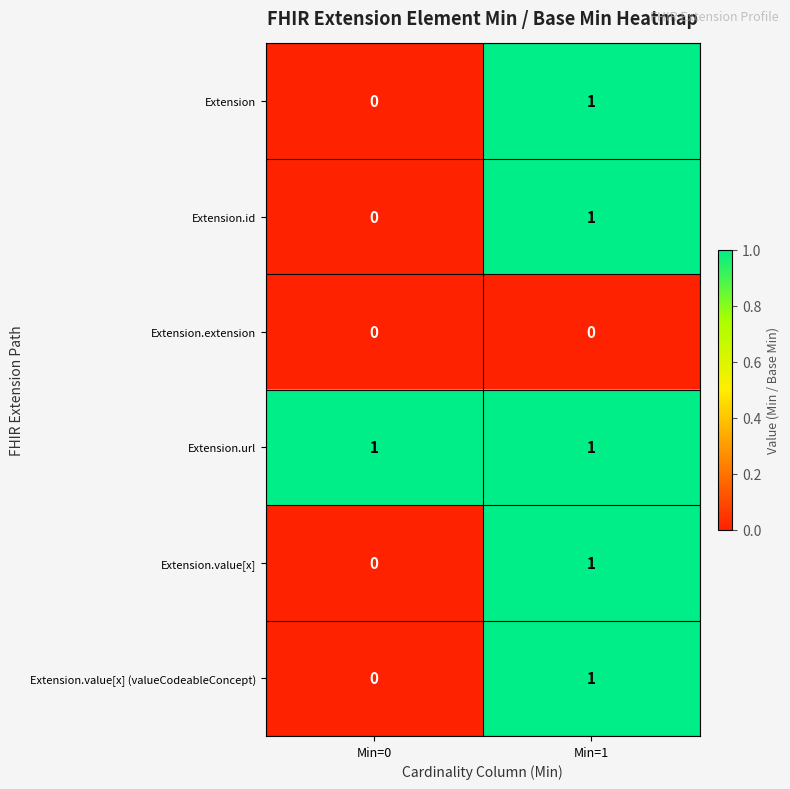

The Extension.url series shows 0 at Min=1. True or false?

False